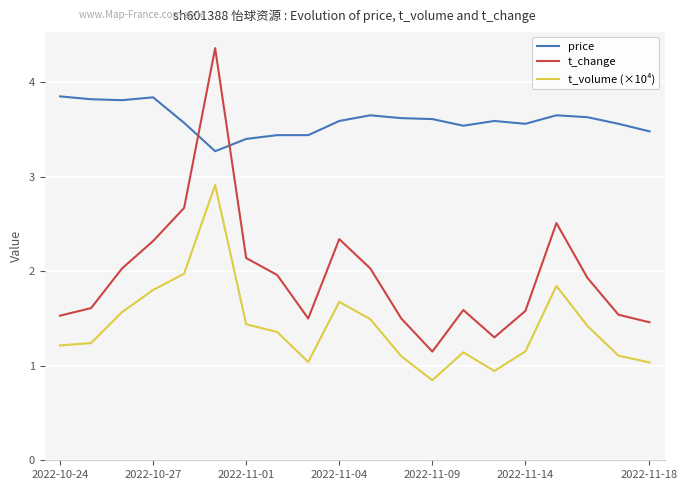

What is the difference between the second highest and second lowest values in the price series?

0.4